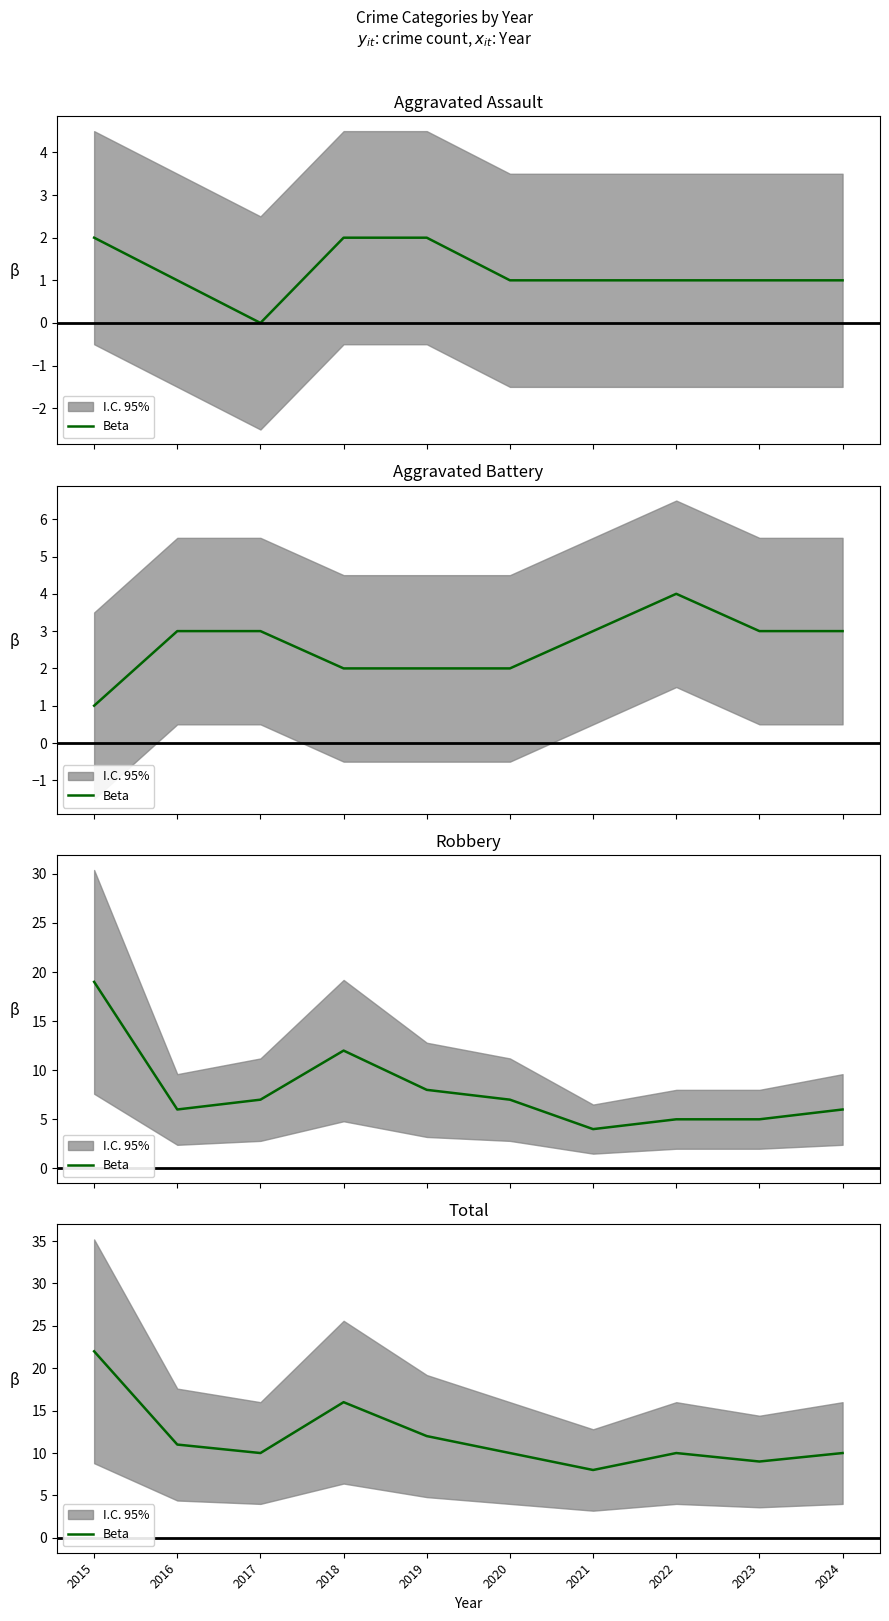

True or false: there are more than 1 points higher than both neighbors.

True